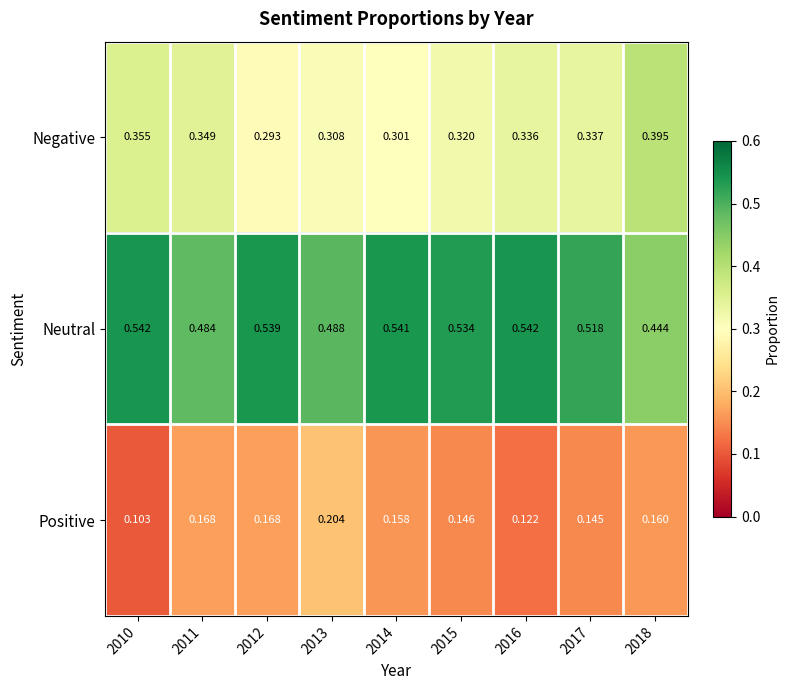

Which series changed the most between 2014 and 2016?

Positive